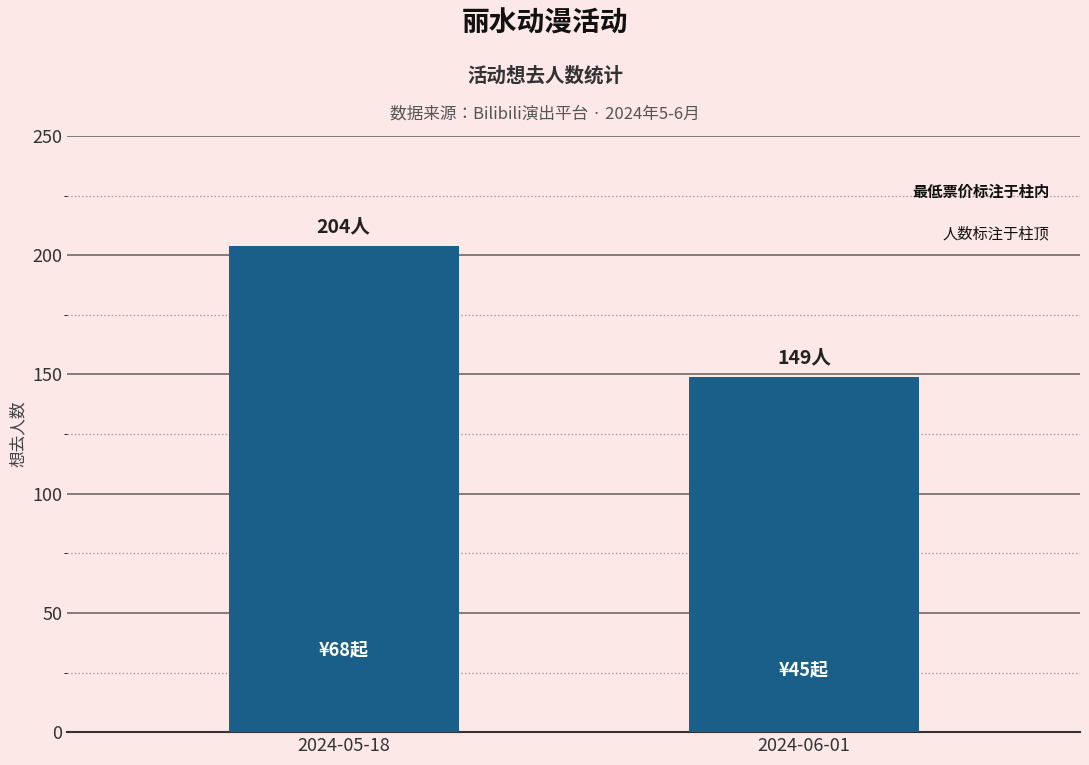

What is the difference between the maximum and minimum values?

55